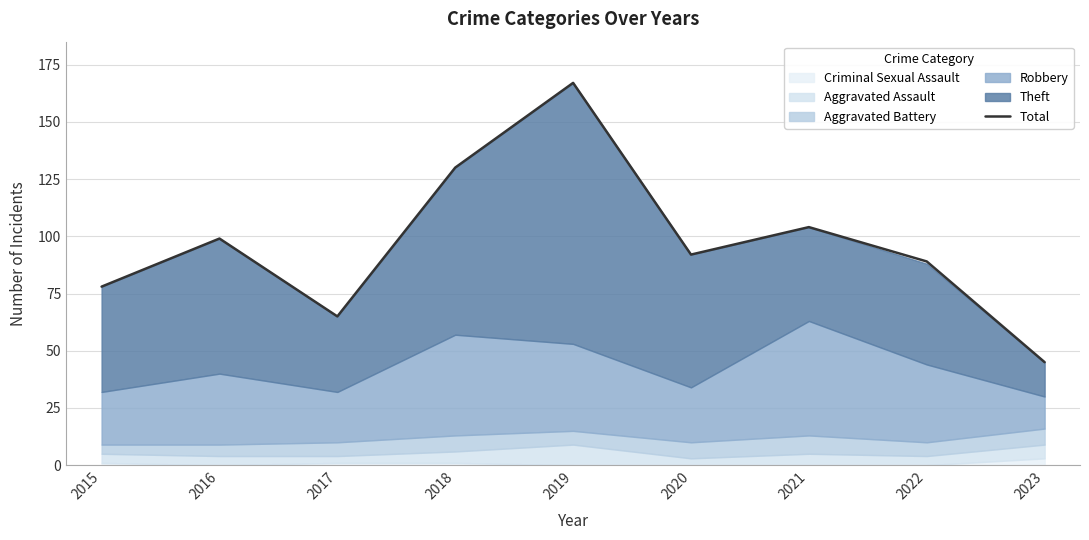

Where is the first local maximum?

2016